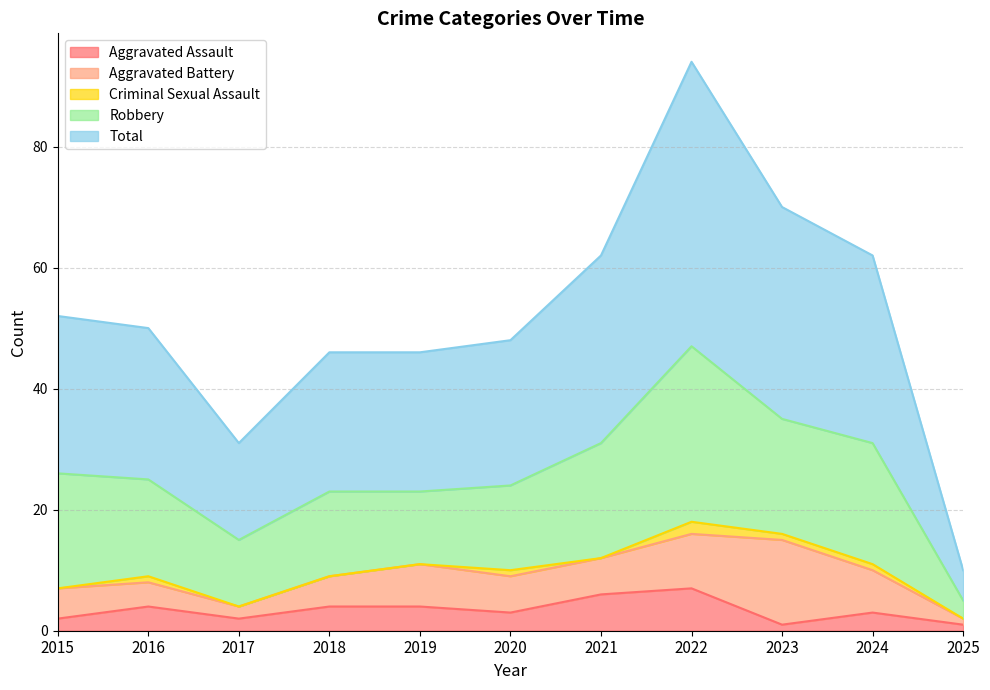

What is the difference between the Aggravated Battery values at 2018 and 2016?

1